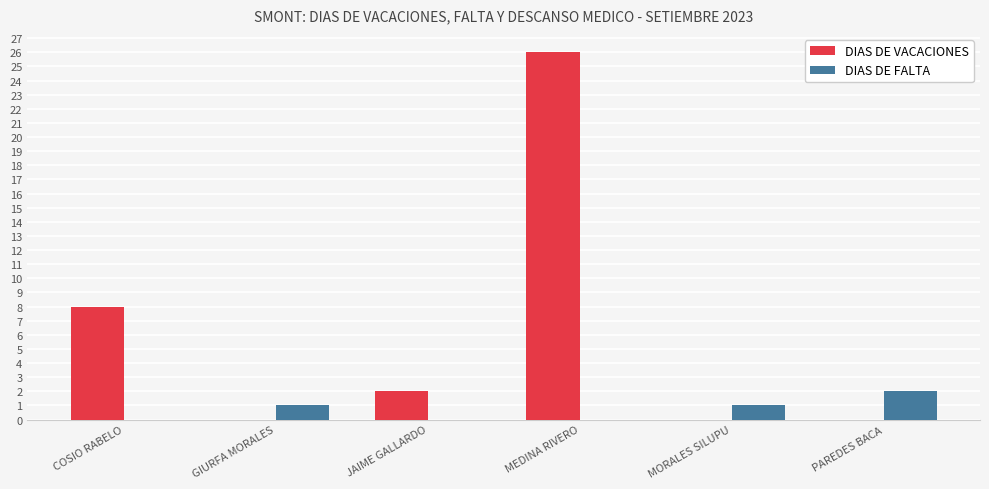

Reading left to right, list all the values displayed in this chart.

DIAS DE VACACIONES: 8	0	2	26	0	0
DIAS DE FALTA: 0	1	0	0	1	2